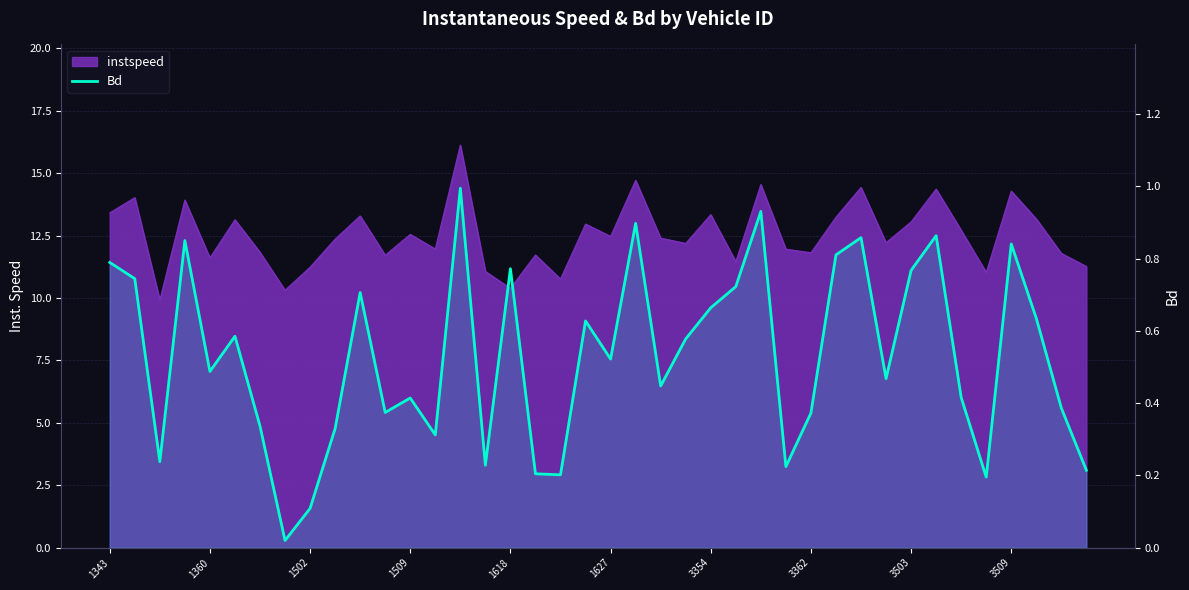

List the labels in order of value, largest first.

14, 26, 21, 33, 30, 1509, 36, 29, 1343, 16, 32, 1360, 25, 10, 24, 37, 19, 1627, 23, 20, 1618, 31, 22, 34, 12, 38, 11, 28, 3354, 3509, 13, 1502, 15, 27, 39, 17, 18, 35, 3503, 3362